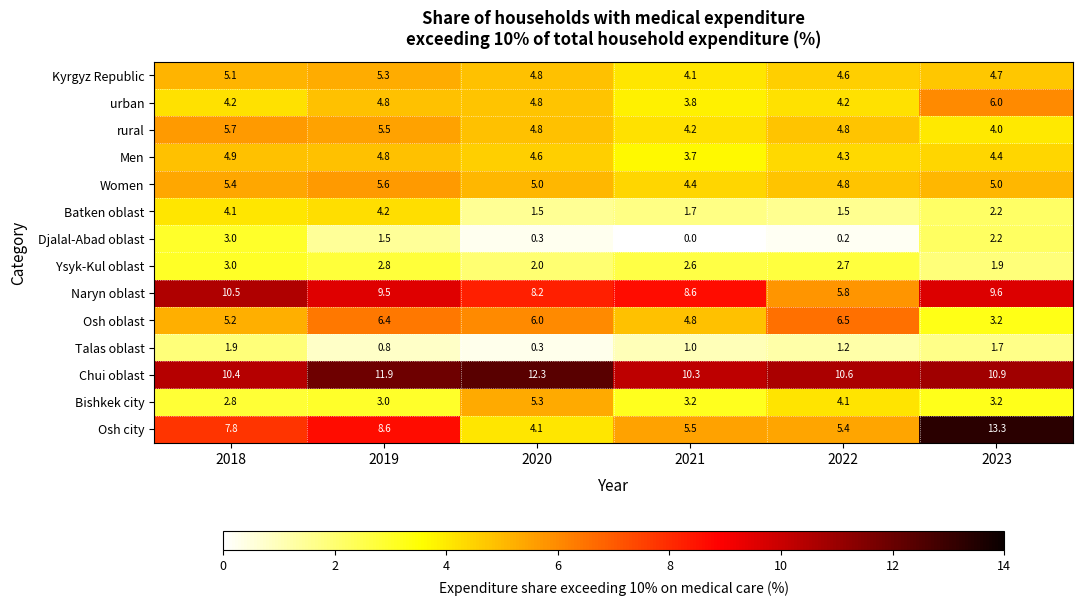

What is the spread (max minus min) of values at 2019?

11.1